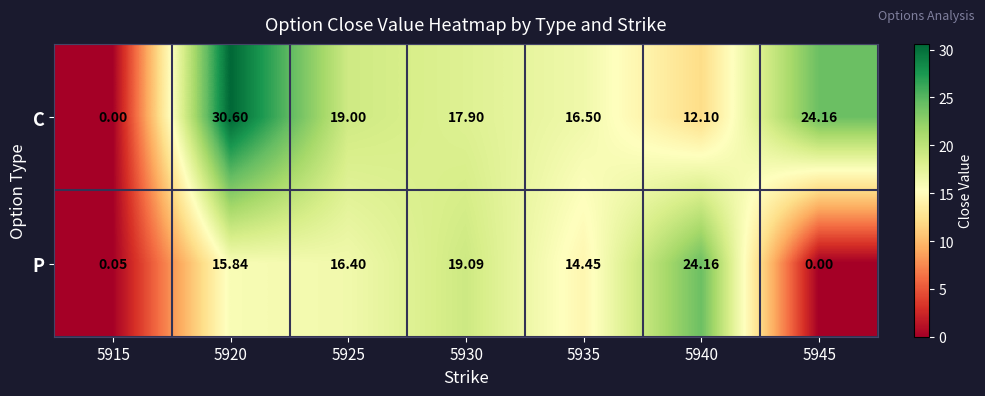

At which category is the sum across all series the highest?

5920